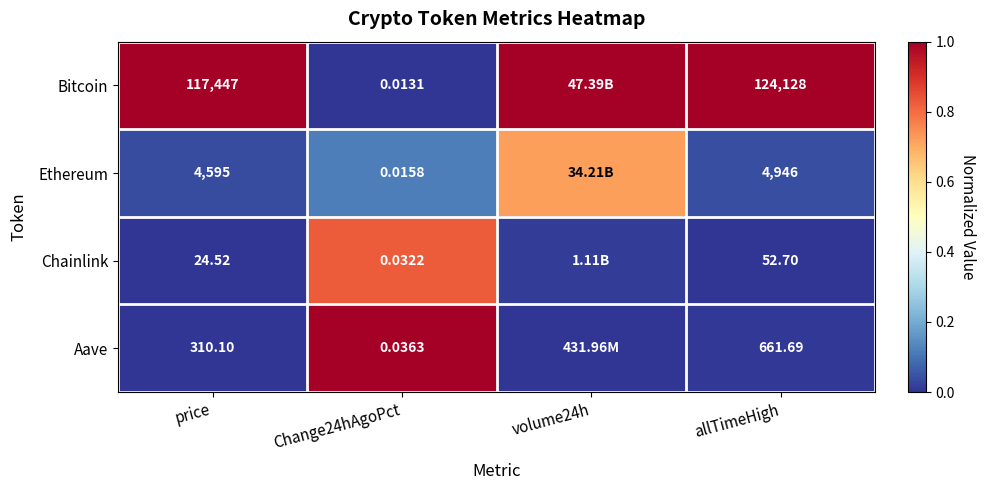

What is the greatest value displayed?

1.0